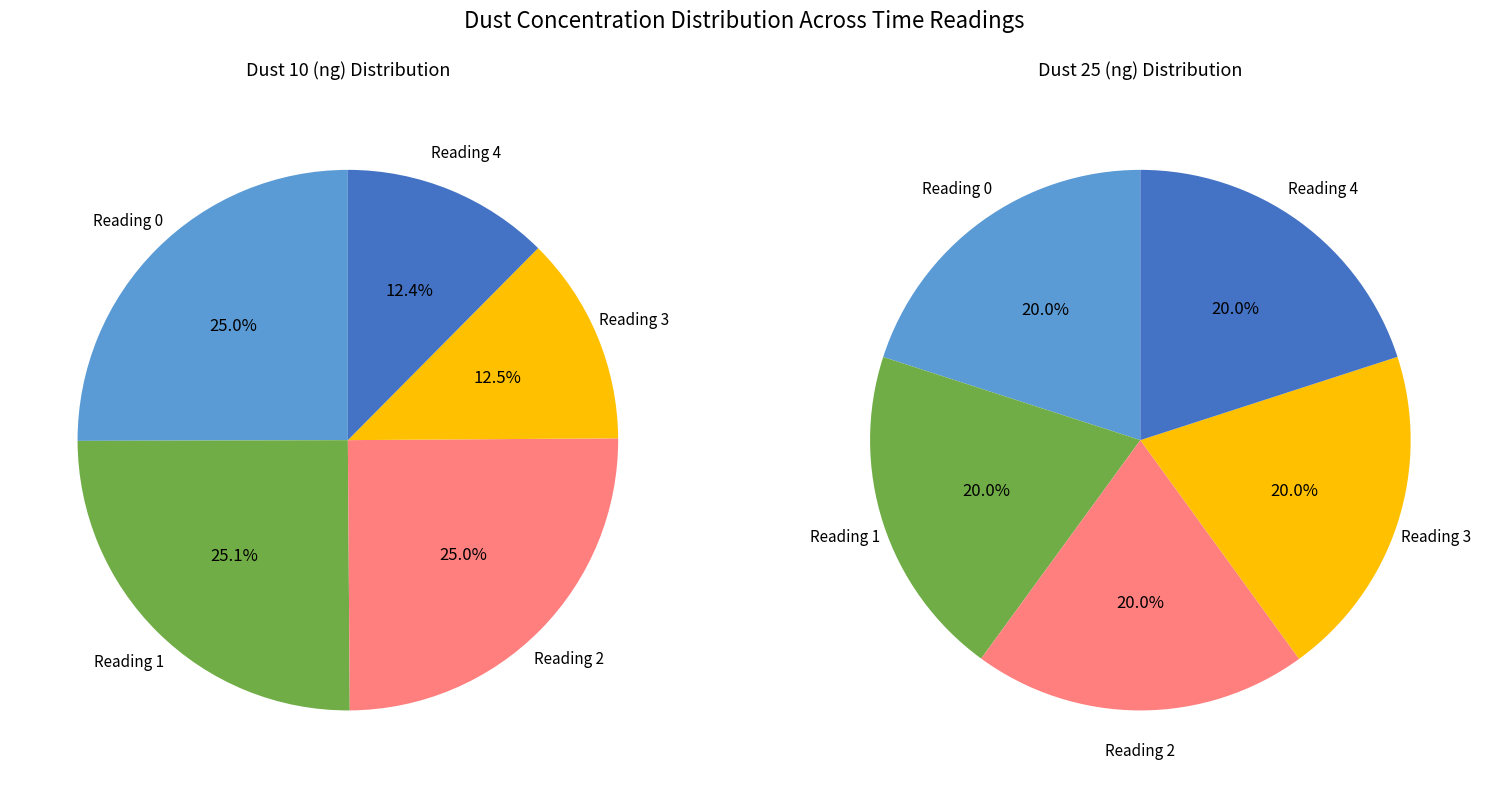

Which category has the smallest portion of the pie?

4